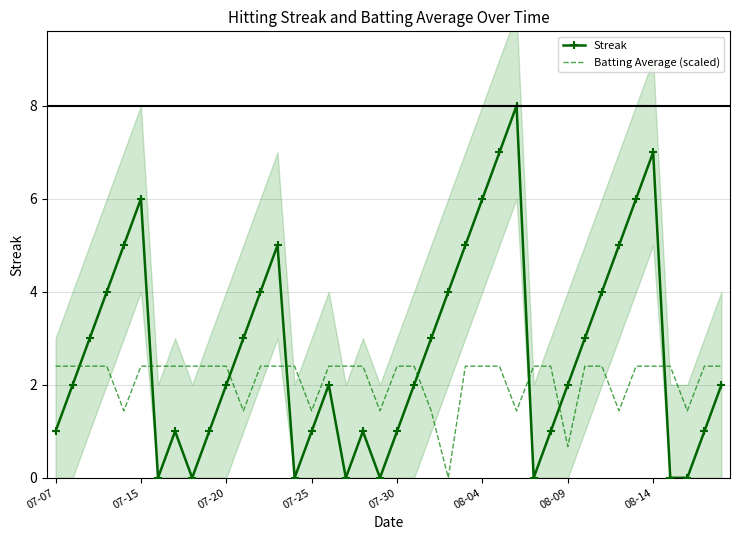

How many intersections are there between Streak and Batting Average (scaled)?

8